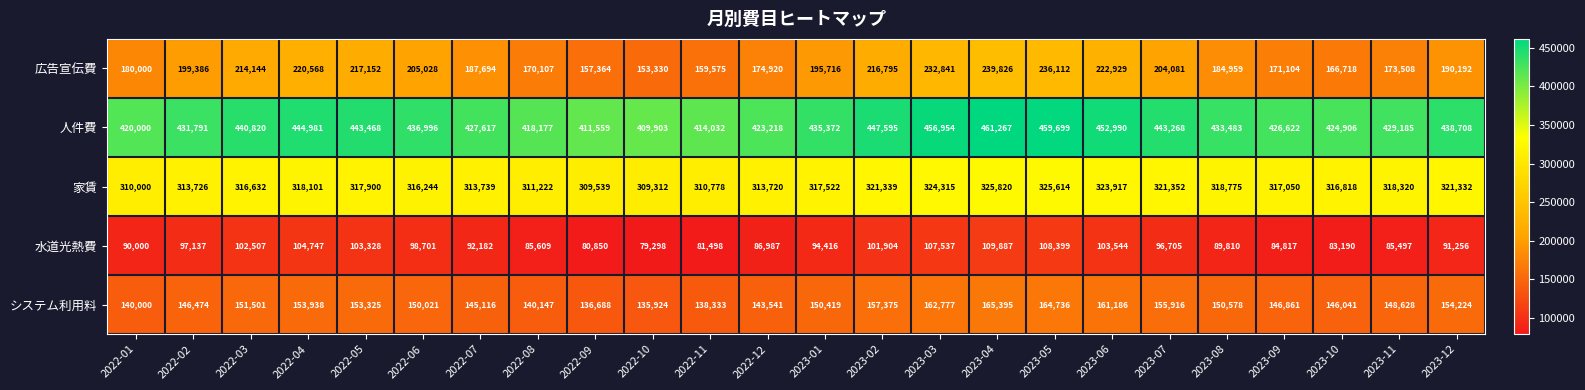

What is the difference between the maximum and minimum values in the 人件費 series?

51364